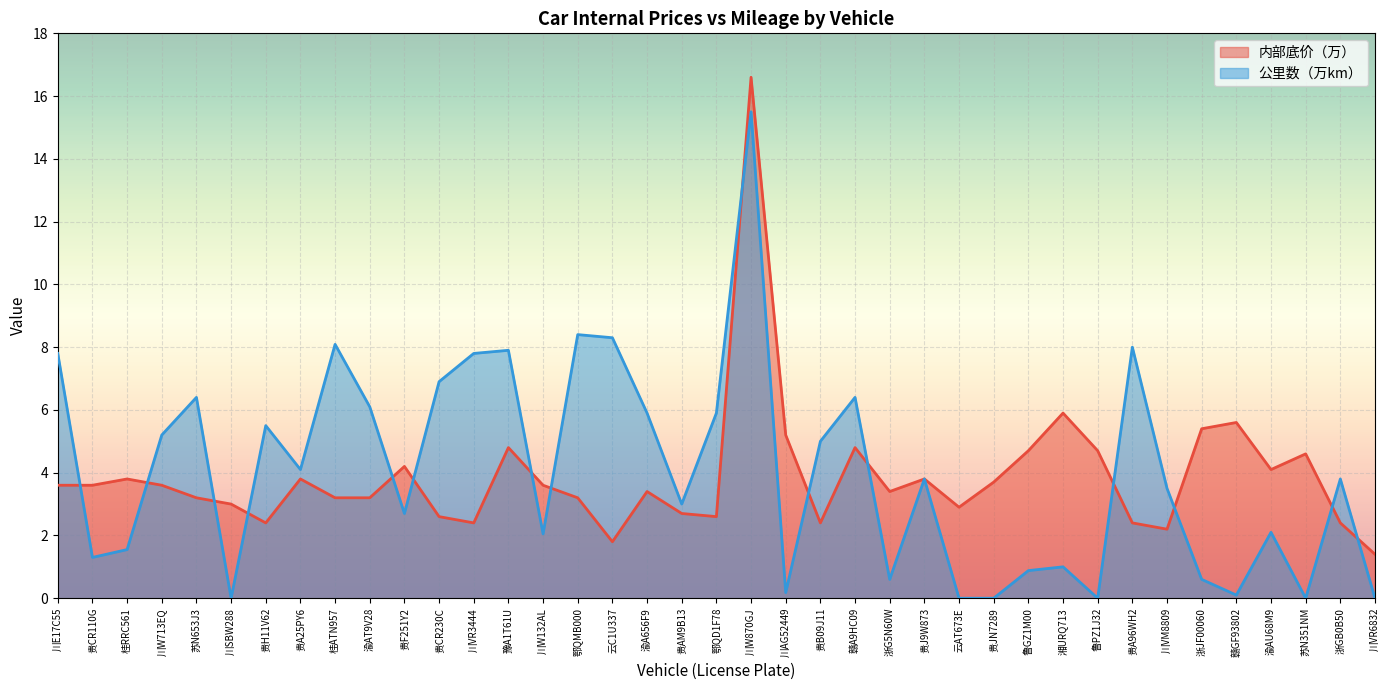

At which label does 公里数（万km） first exceed 3?

川E17C55